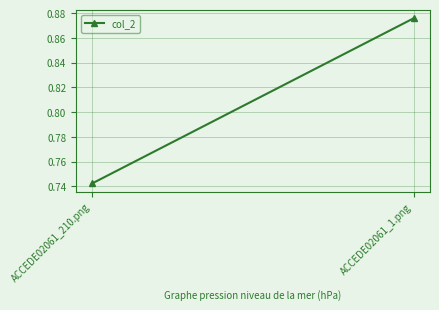

What is the minimum value shown in the chart?

0.7